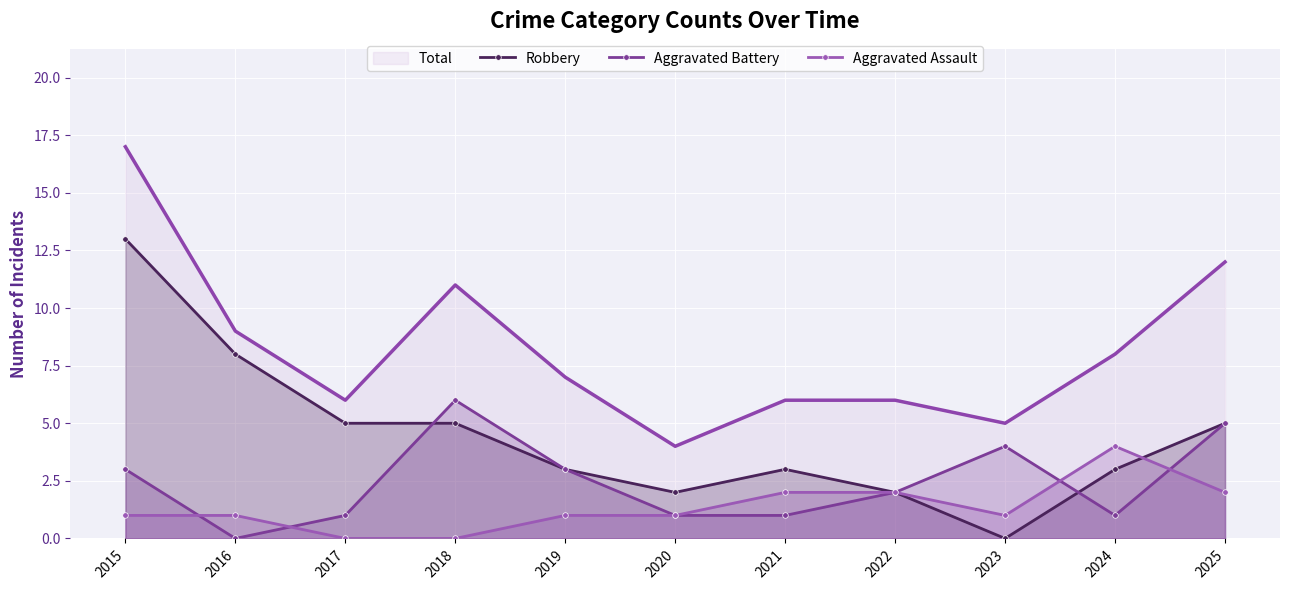

Which series has the largest total across all categories?

Total